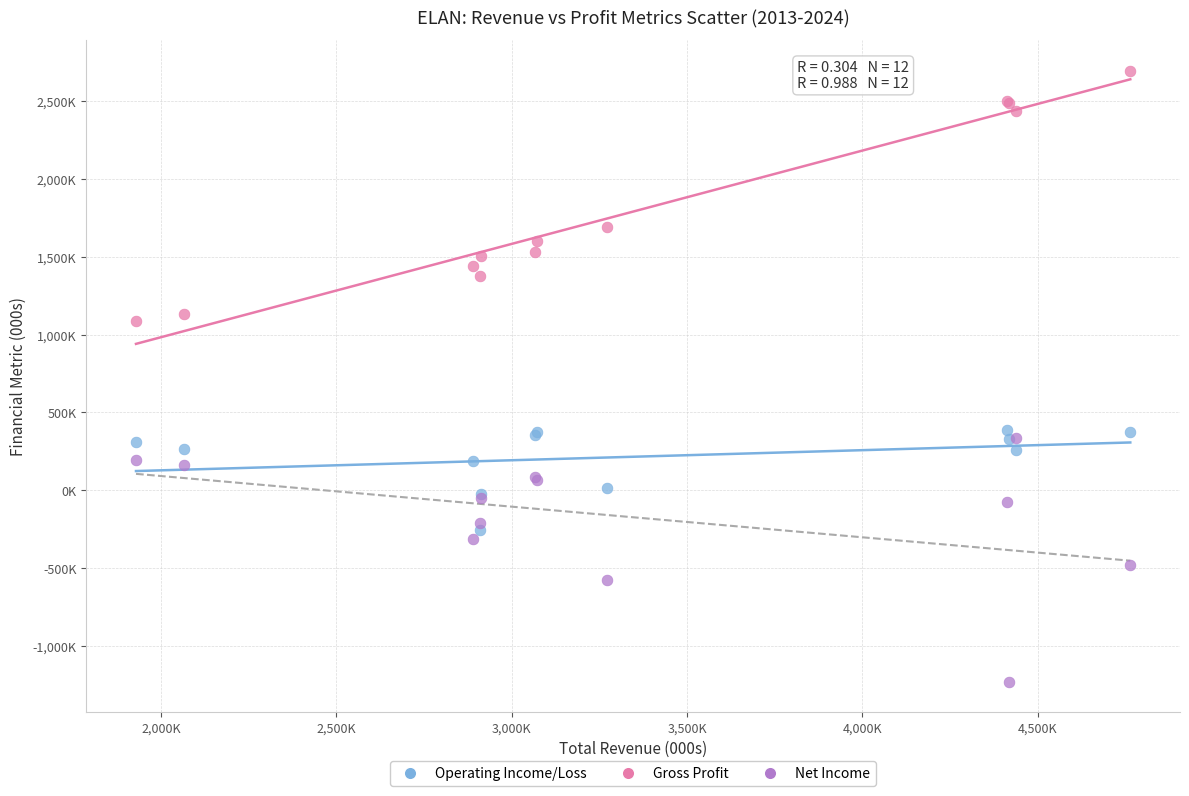

Which series reaches the maximum Y coordinate?

Gross Profit